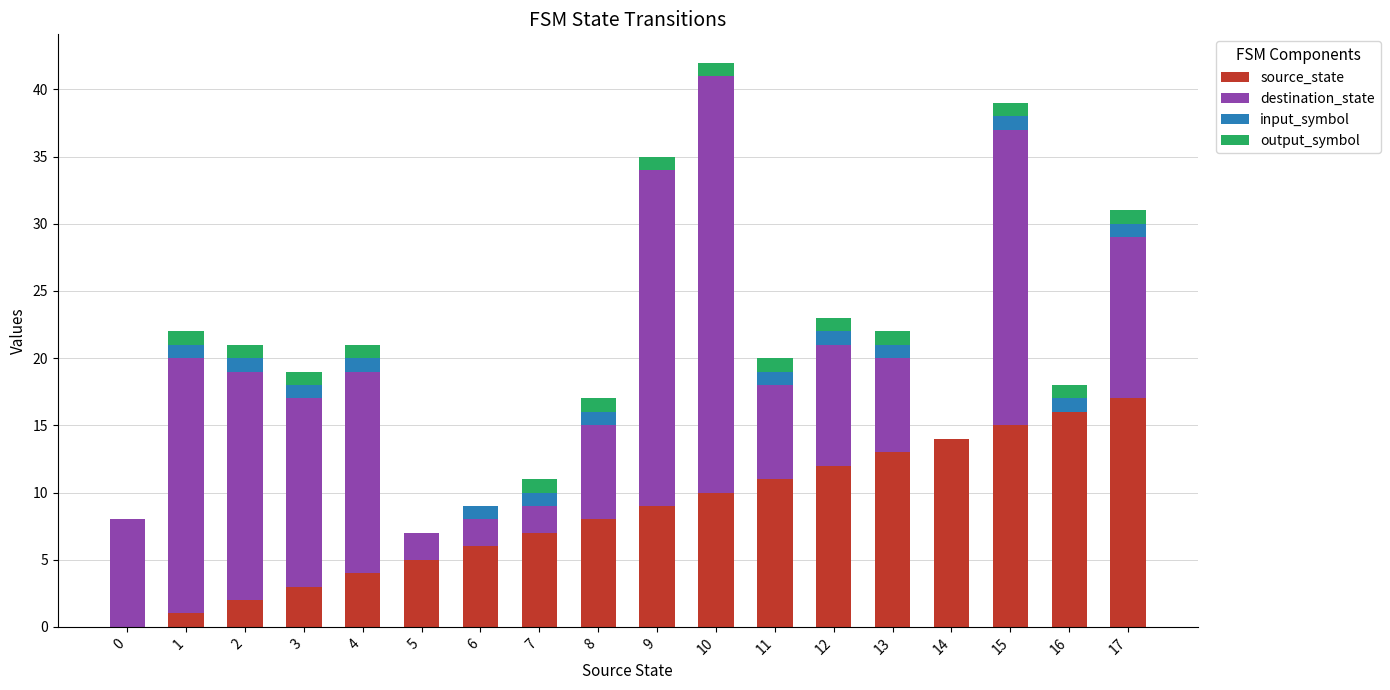

The value of source_state at 15 is 9. True or false?

False